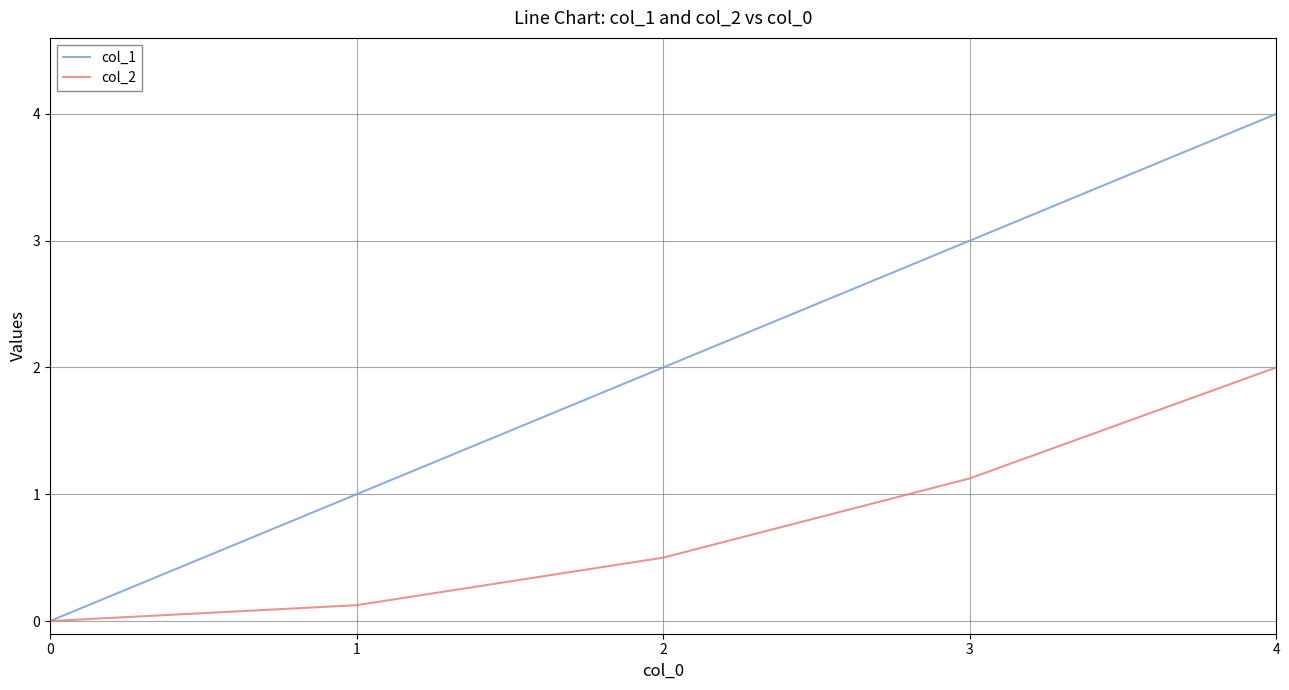

The col_2 series shows 2.0 at 4. True or false?

True